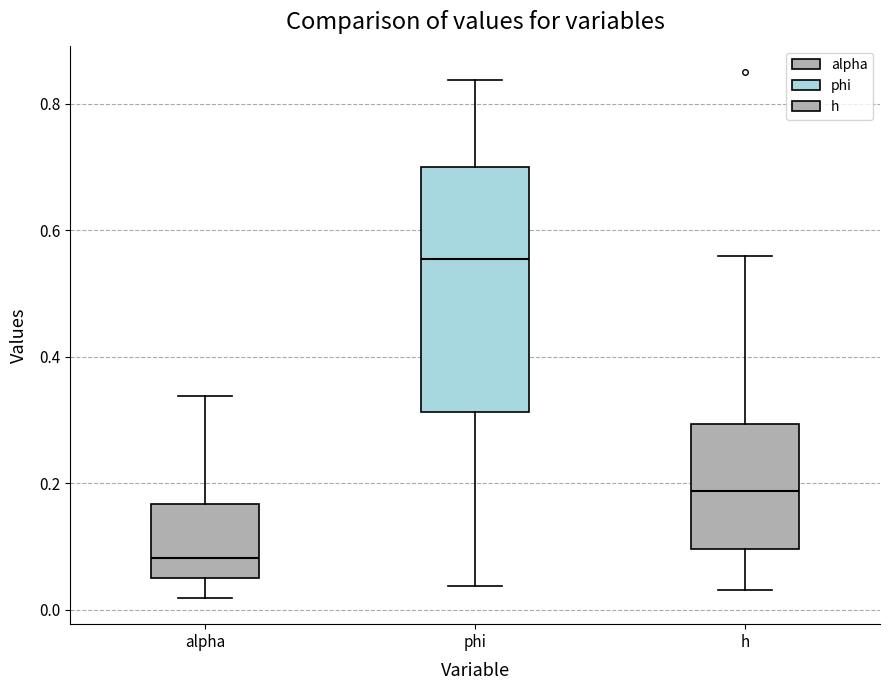

Reading left to right, read every box against the y-axis: the position of its median line, the range the box covers, and the ends of its whiskers. The values are not printed on the chart, so give them approximately, as read against the axis.

alpha: median 0.08, box 0.06 to 0.16, whiskers 0.02 to 0.34
phi: median 0.56, box 0.32 to 0.70, whiskers 0.04 to 0.84
h: median 0.18, box 0.10 to 0.30, whiskers 0.04 to 0.56